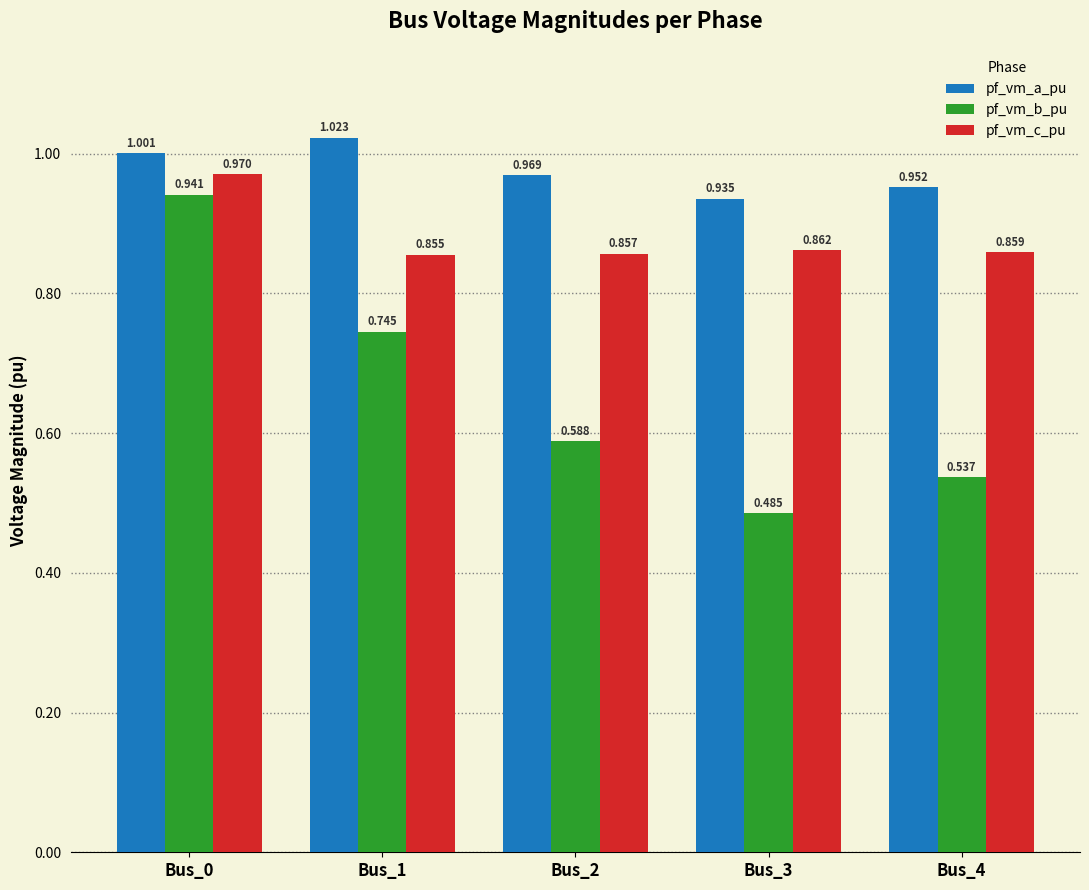

What is the difference between the highest and lowest values at Bus_2?

0.4